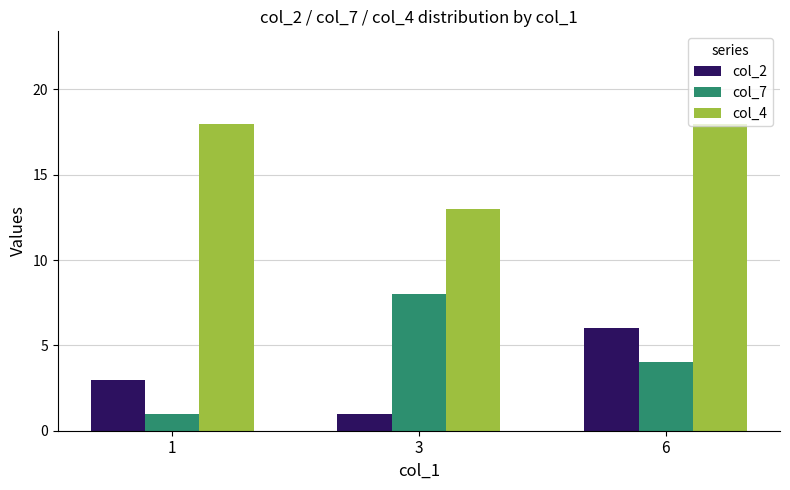

Which series changed the most between 1 and 3?

col_7